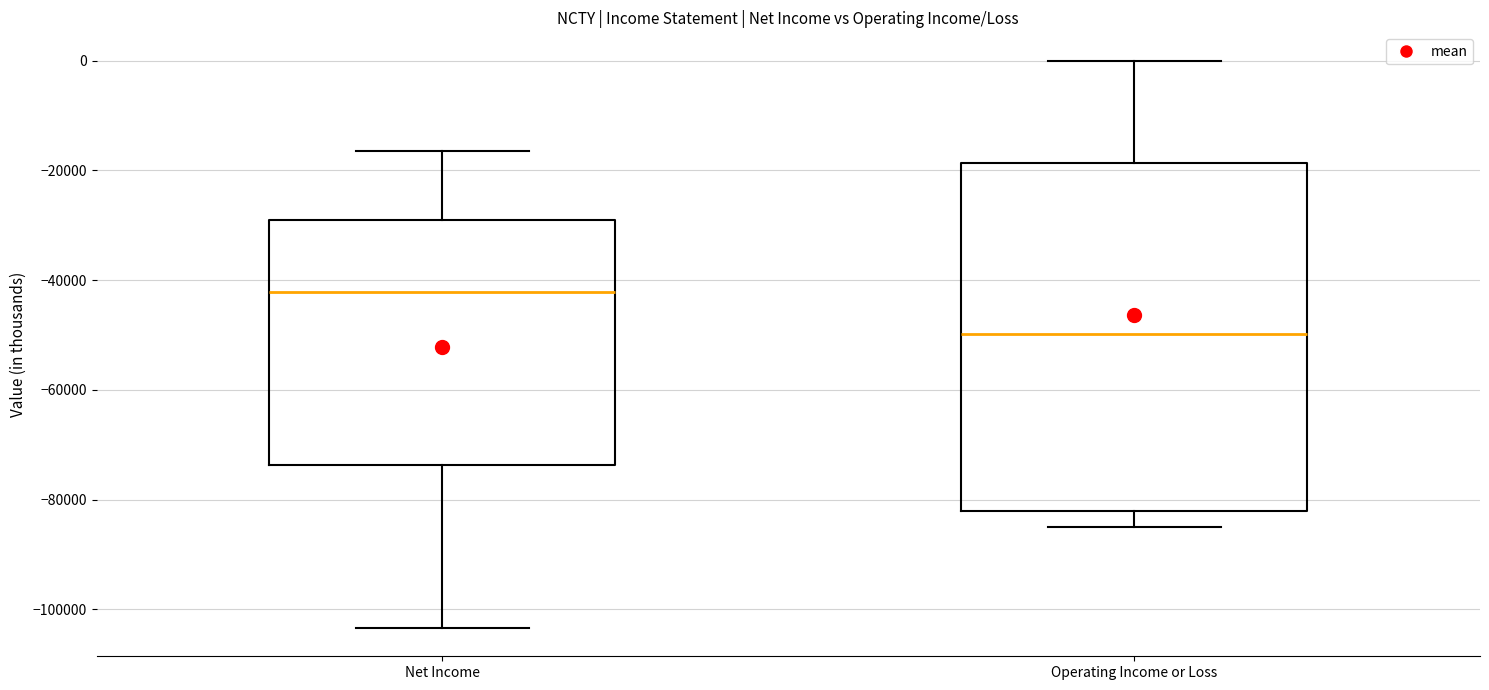

Comparing the boxes themselves (not the whiskers), which one is the tallest?

Operating Income or Loss